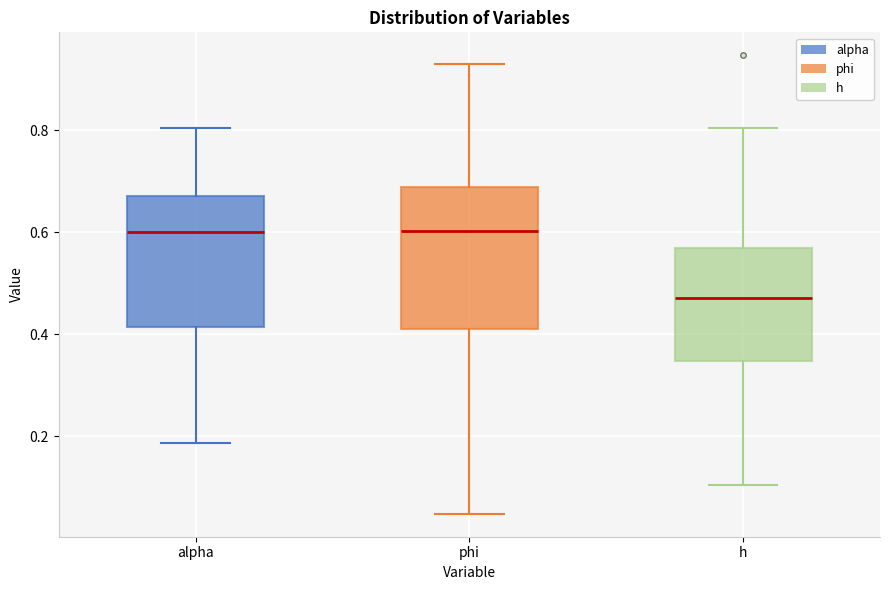

Reading left to right, read every box against the y-axis: the position of its median line, the range the box covers, and the ends of its whiskers. The values are not printed on the chart, so give them approximately, as read against the axis.

alpha: median 0.60, box 0.42 to 0.68, whiskers 0.18 to 0.80
phi: median 0.60, box 0.42 to 0.68, whiskers 0.04 to 0.92
h: median 0.48, box 0.34 to 0.56, whiskers 0.10 to 0.80